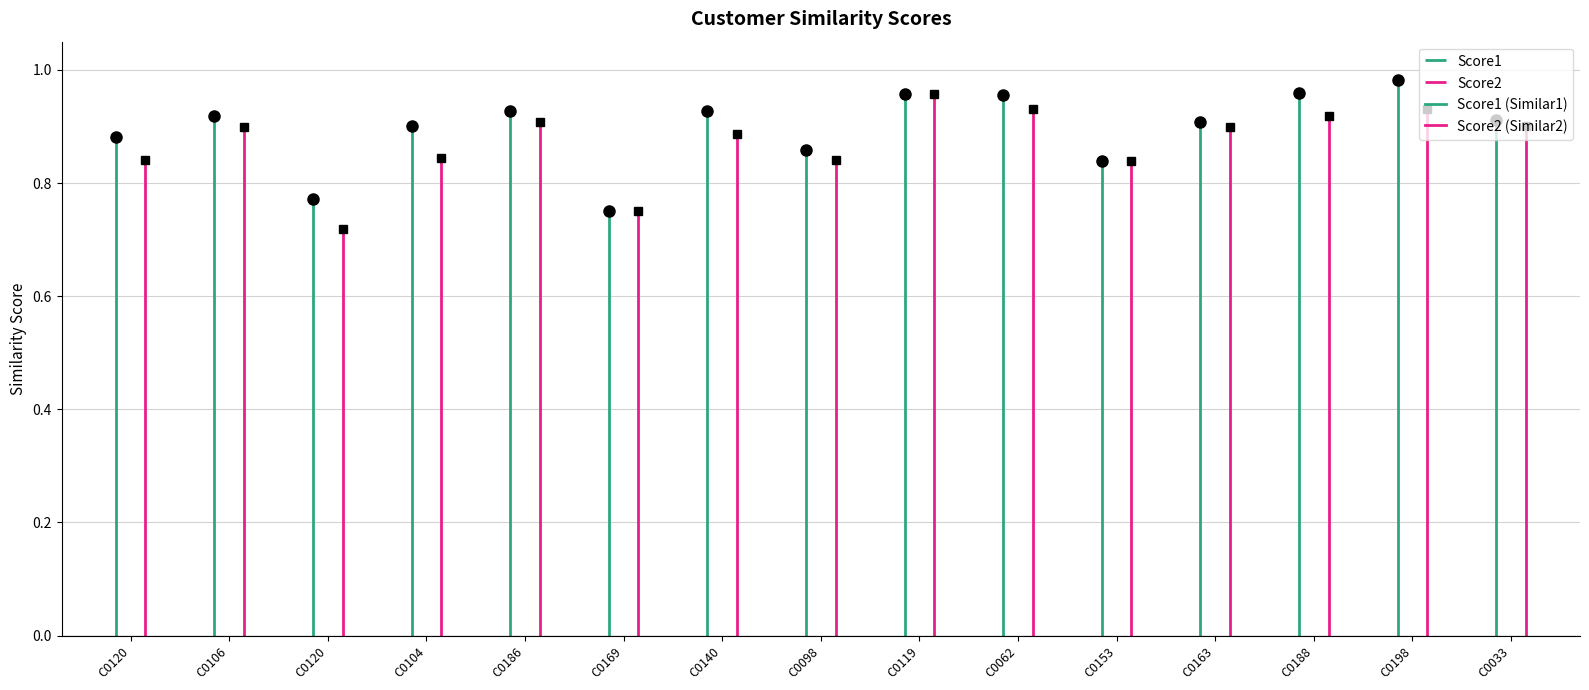

Which label corresponds to the smallest value in the chart?

C0120